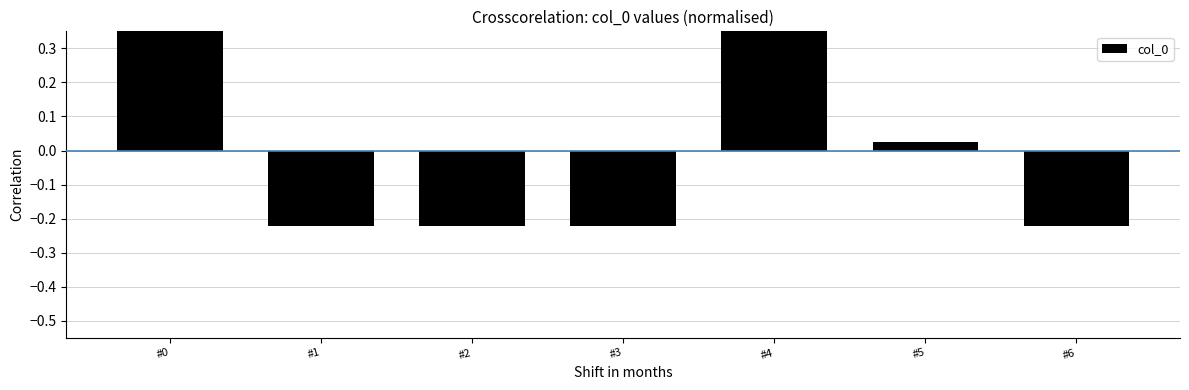

What is the value of the 5th bar from the left?

0.4